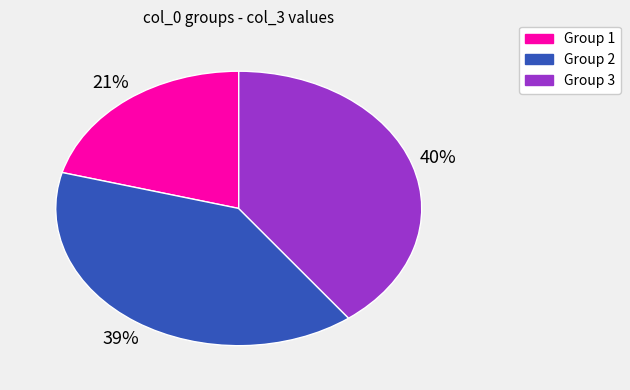

Is there any slice that represents more than half of the pie?

No